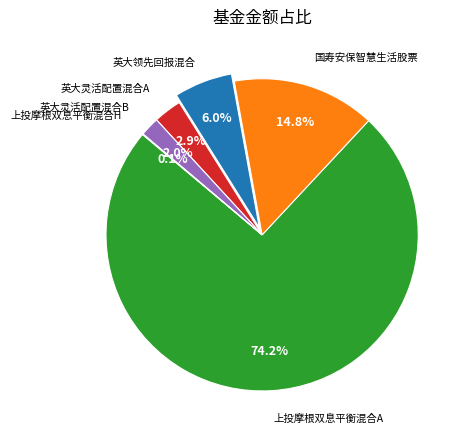

Is there a majority slice in this chart?

Yes